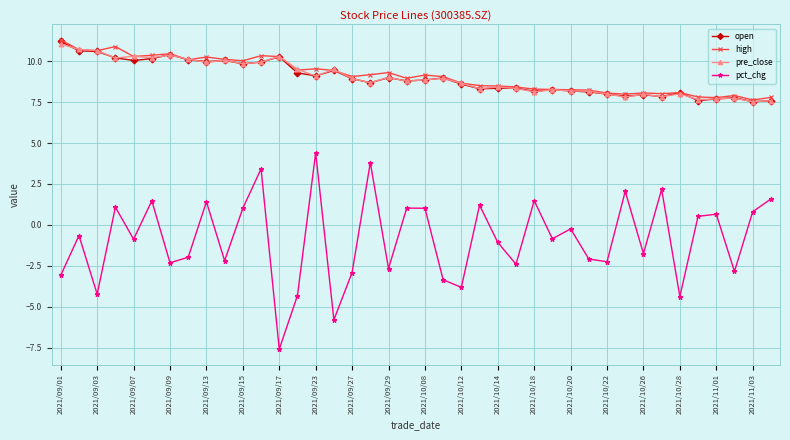

True or false: pct_chg and high cross at least once.

False